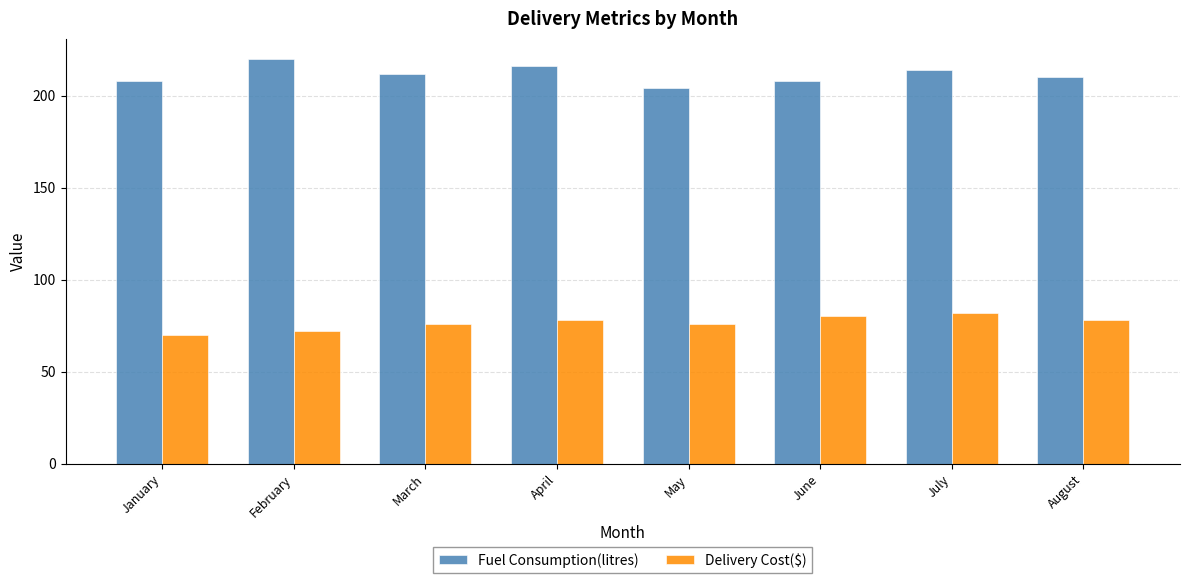

The Delivery Cost($) series shows 139 at June. True or false?

False